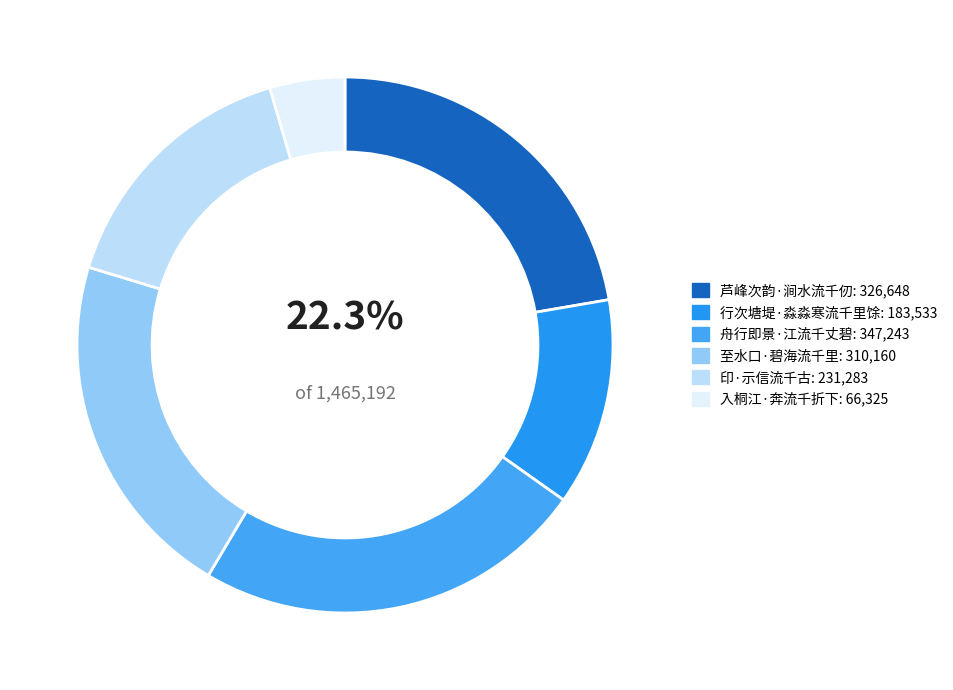

Is the sum of 芦峰次韵·涧水流千仞 and 入桐江·奔流千折下 greater than half?

No